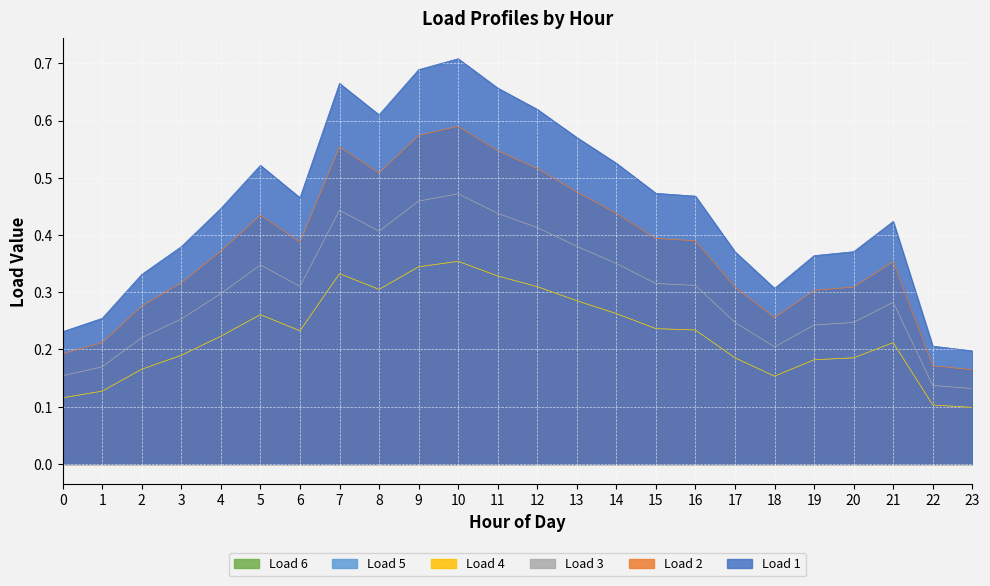

Rank the series at 9 from highest to lowest value.

Load 6, Load 5, Load 3, Load 1, Load 2, Load 4